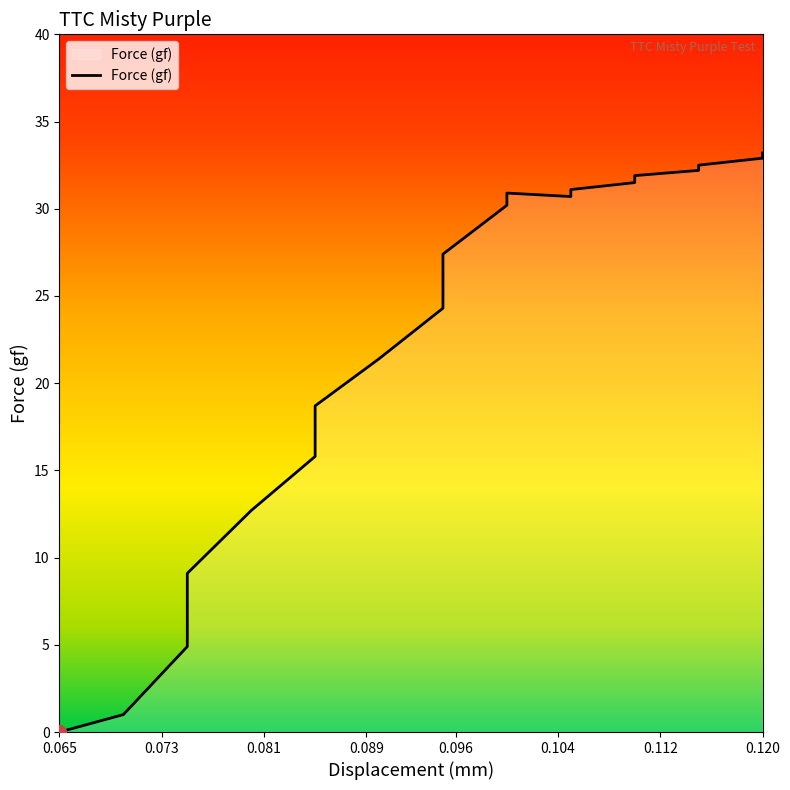

What is the difference between the maximum and minimum values?

33.2